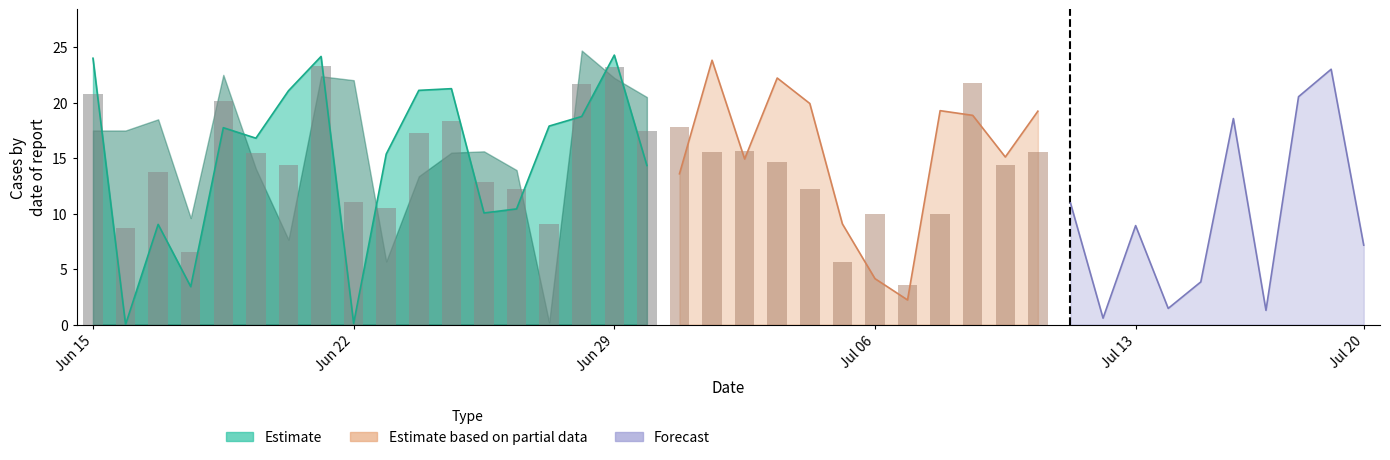

What is the average value of the col_0 series?

15.1